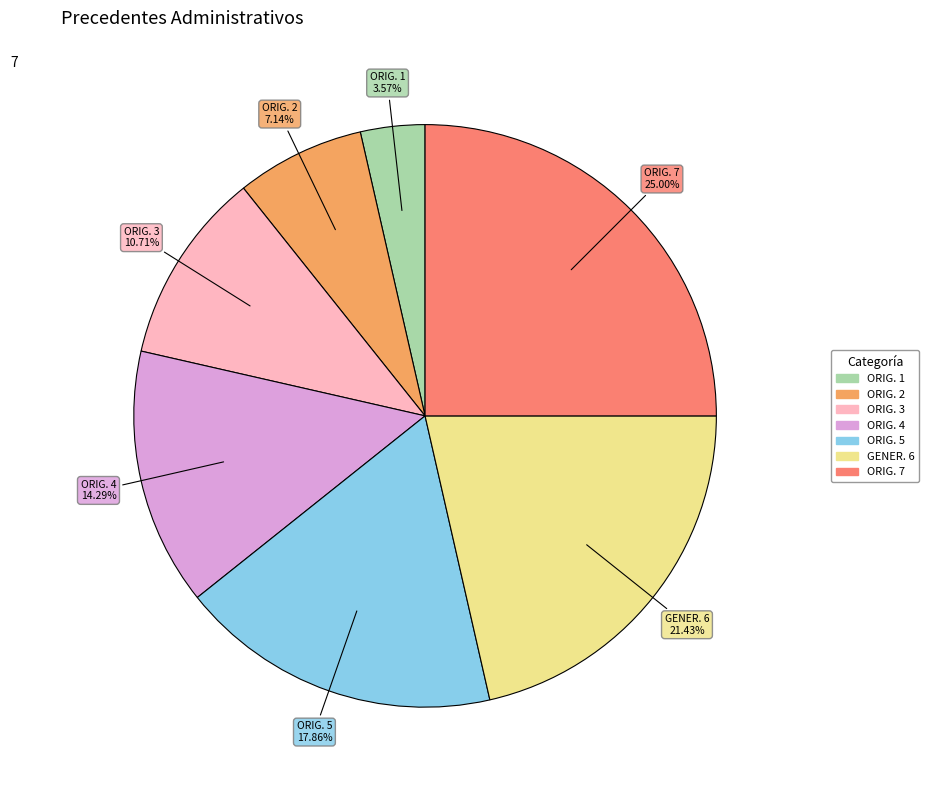

Rank the categories by value from highest to lowest.

ORIG. 7, GENER. 6, ORIG. 5, ORIG. 4, ORIG. 3, ORIG. 2, ORIG. 1